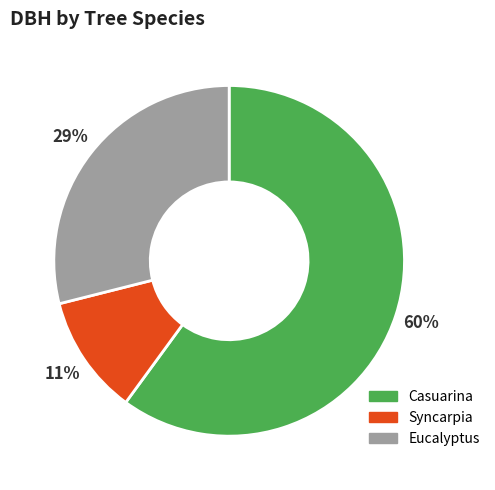

What is the largest slice in the pie chart?

Casuarina